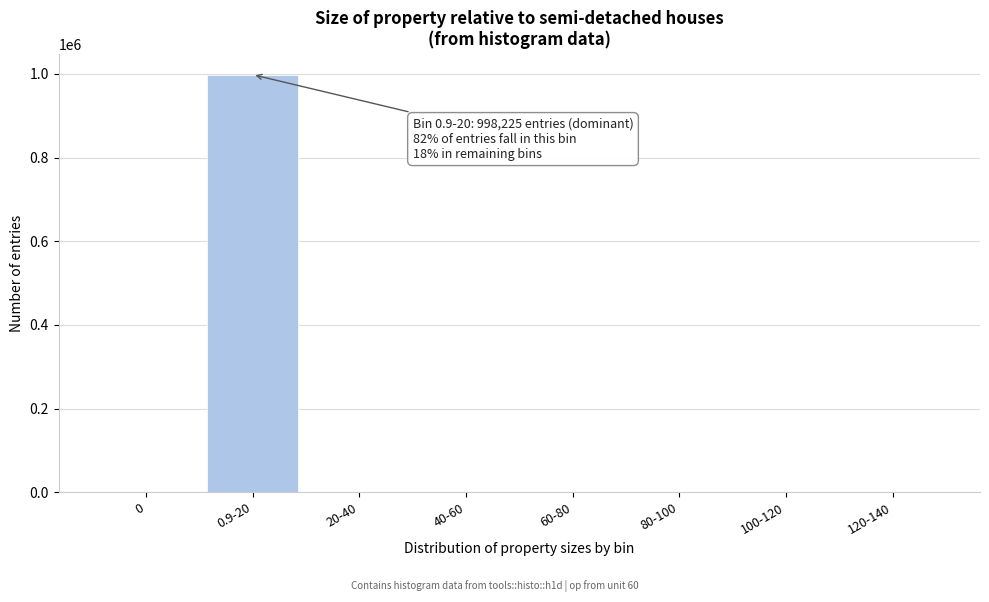

Is it true that the value at 0 is 0?

True